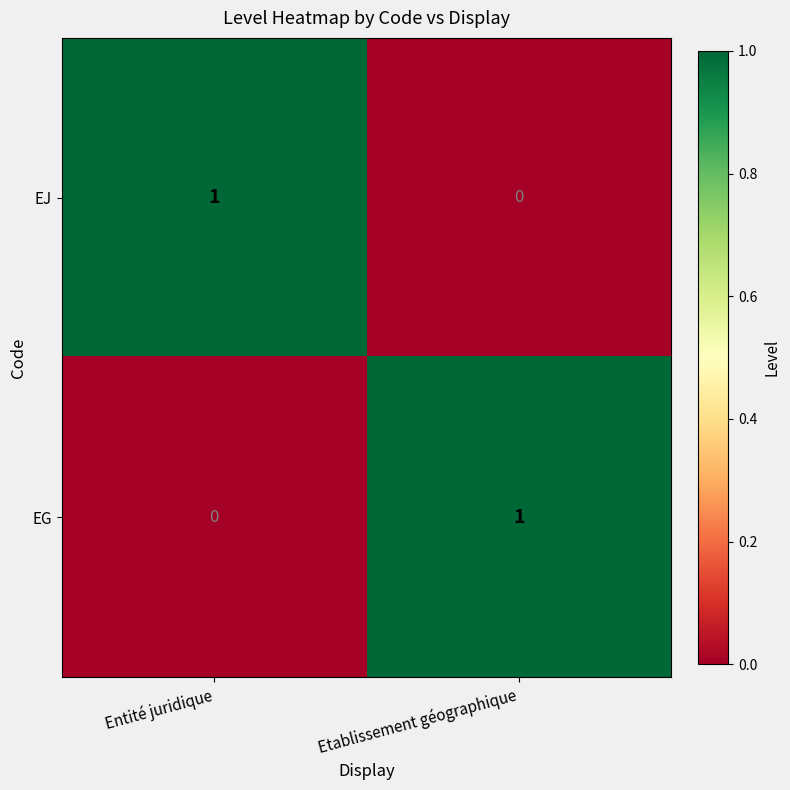

The value of EG at Etablissement géographique is 1. True or false?

True